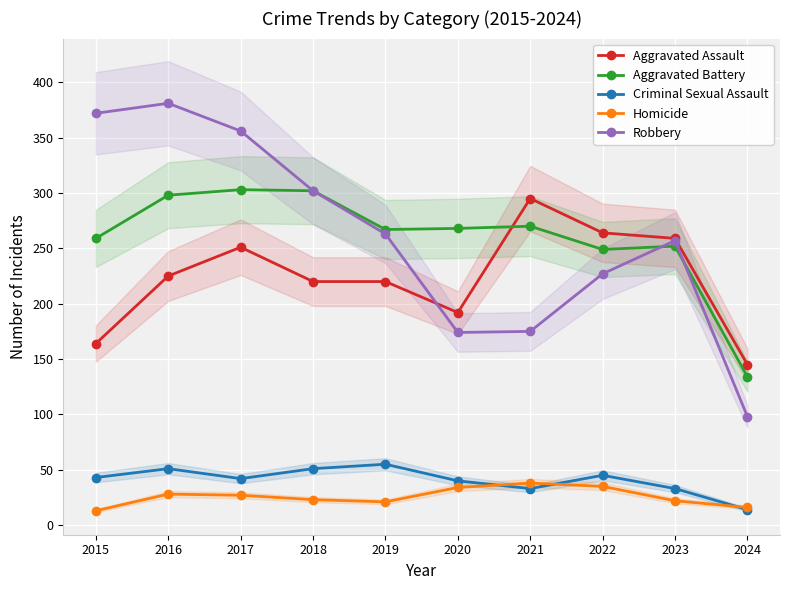

Does the chart display data point markers on the line(s)?

Yes